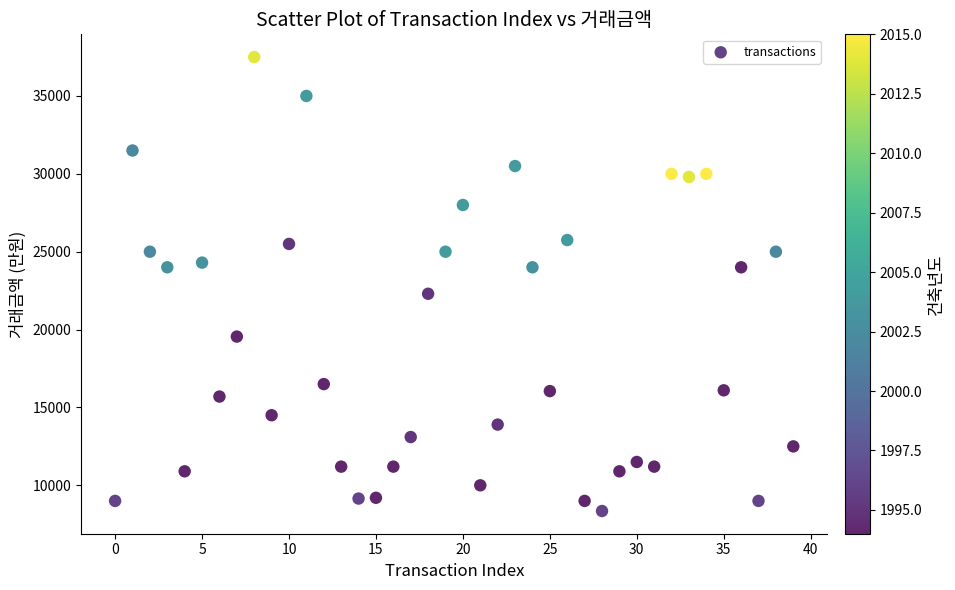

What is the range of Y values (max minus min)?

29150